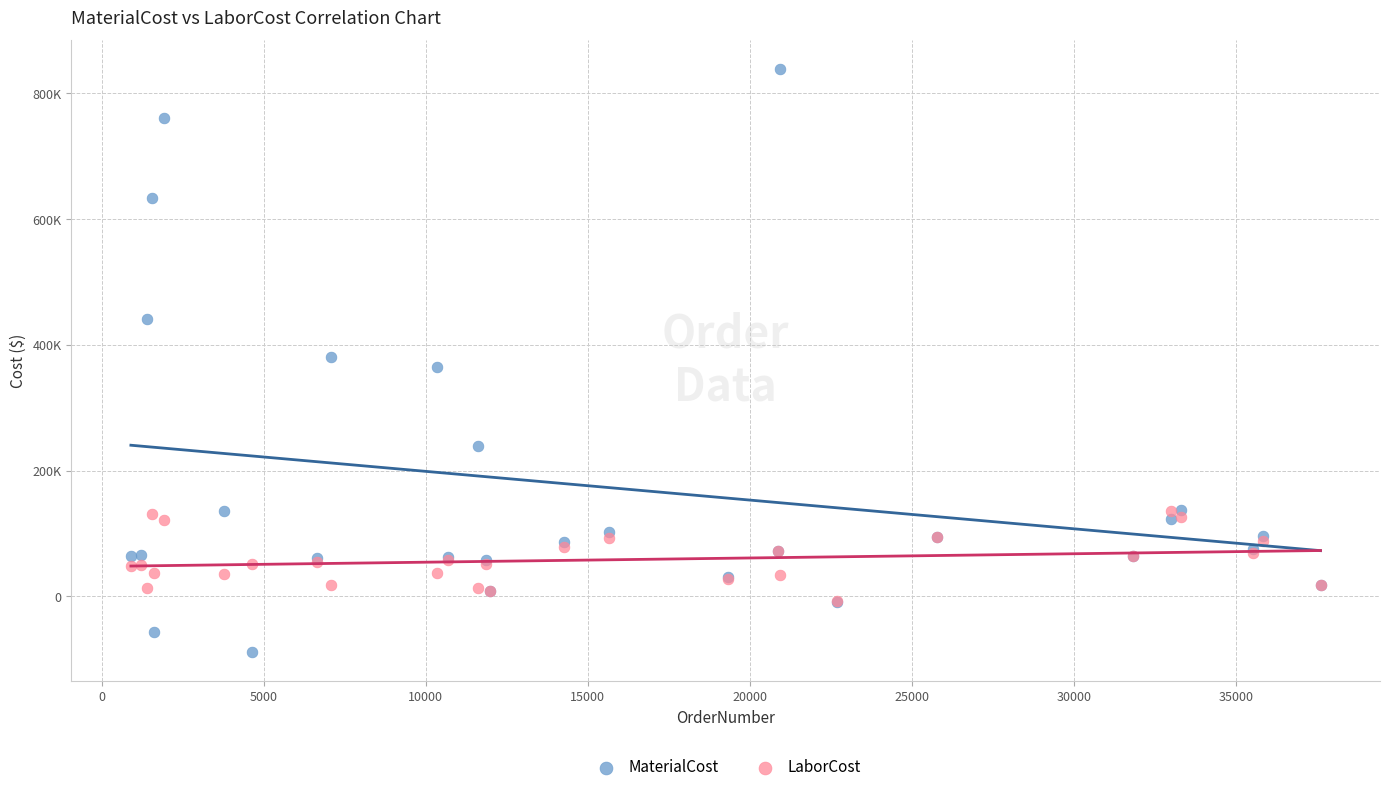

What are all the series names shown in the legend?

MaterialCost, LaborCost